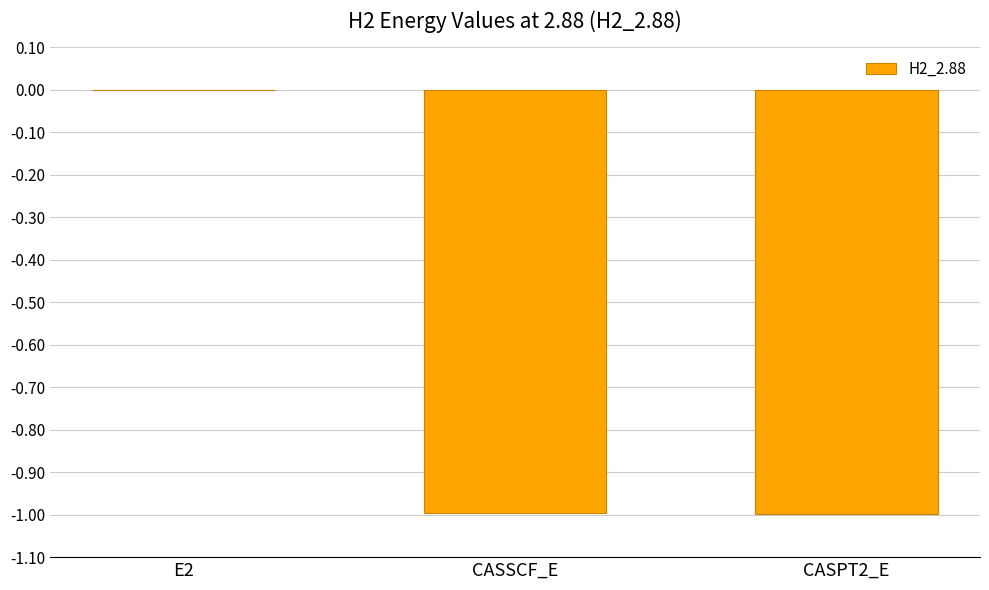

Is it true that the value at CASPT2_E is -1.0?

True